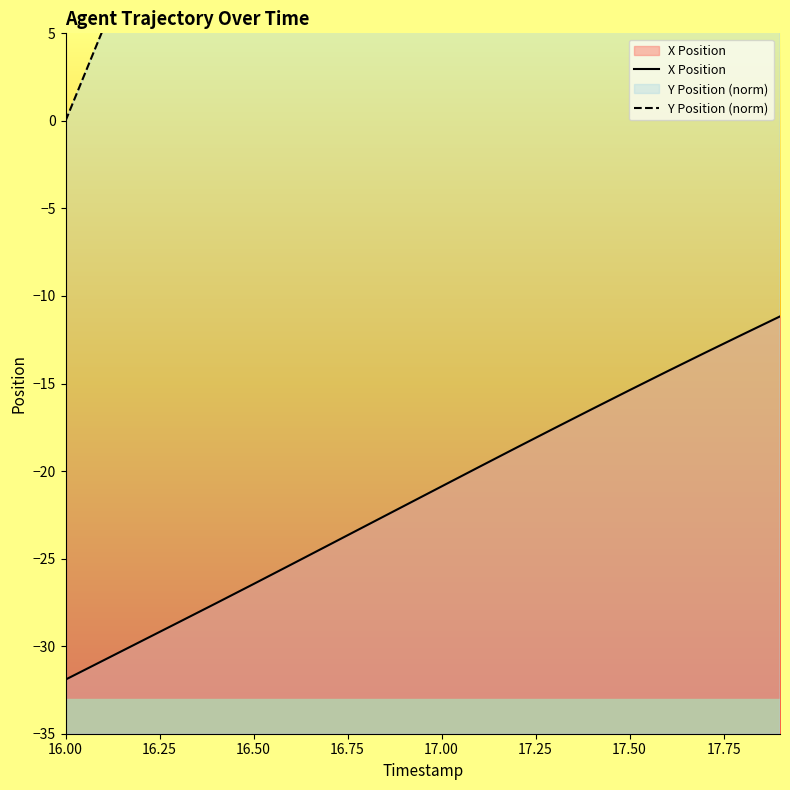

What is the maximum value for Y Position (norm)?

100.0